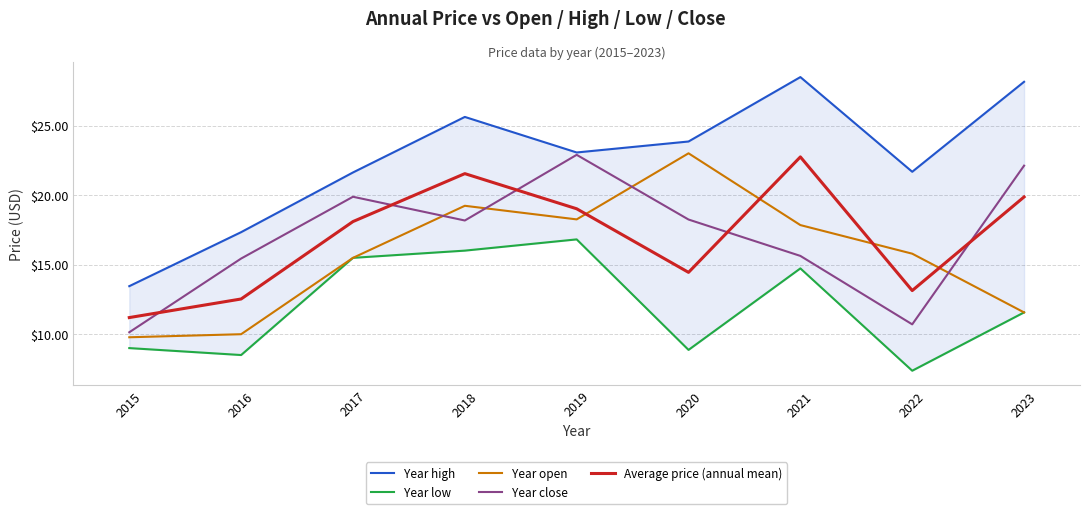

Between 2017 and 2016, which is larger?

2017